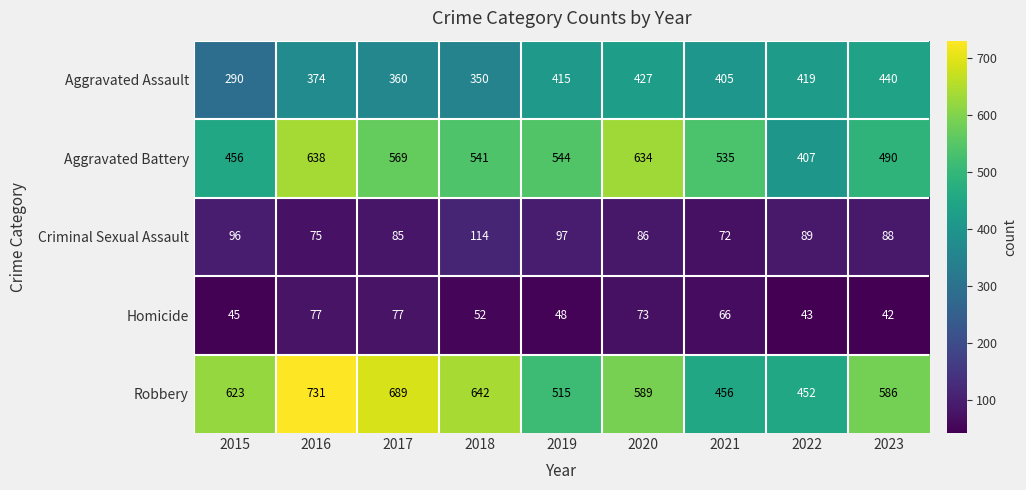

What is the spread (max minus min) of values at 2019?

496